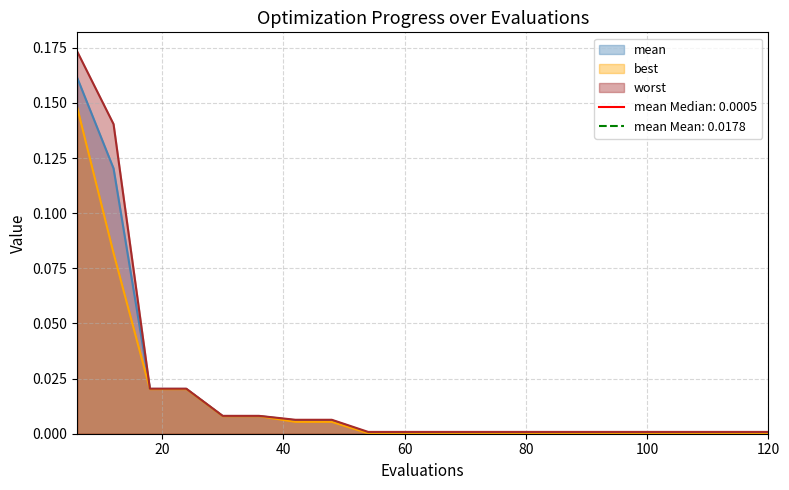

How many data points does each series have?

20